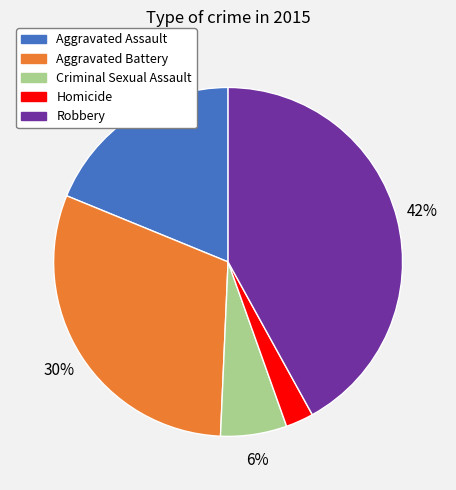

To the nearest percent, what portion does Homicide represent?

3%